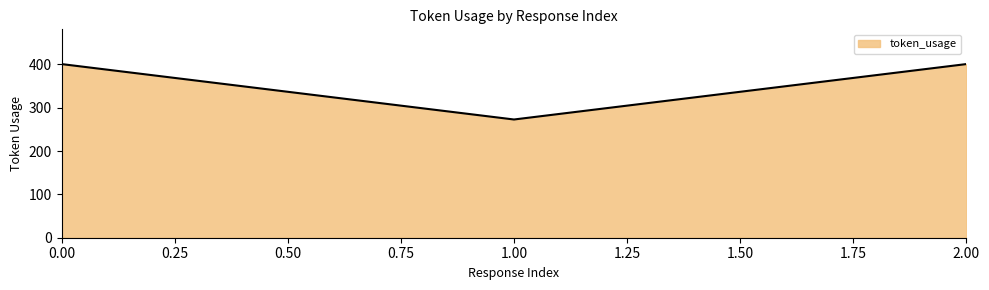

What is the difference between the maximum and minimum values?

128